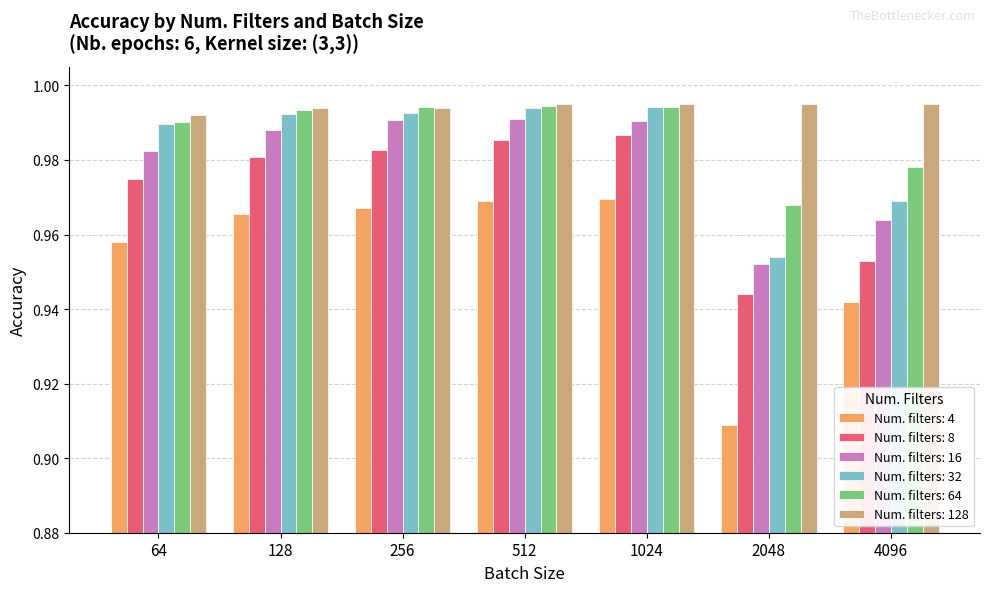

Which series changed the most between 64 and 256?

Num. filters: 4